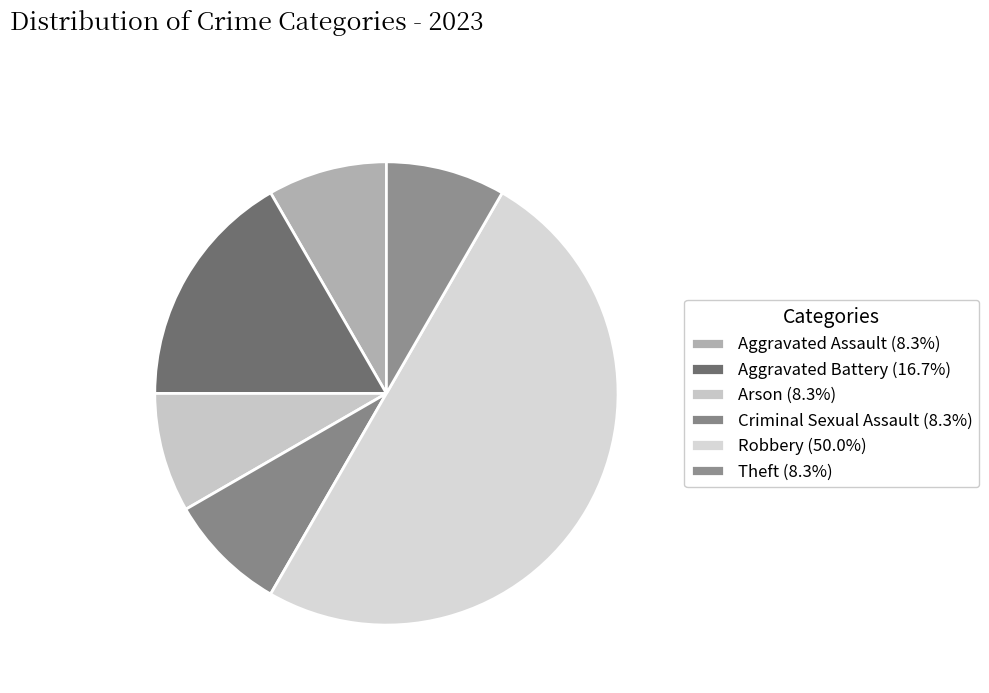

What is the largest slice in the pie chart?

Robbery